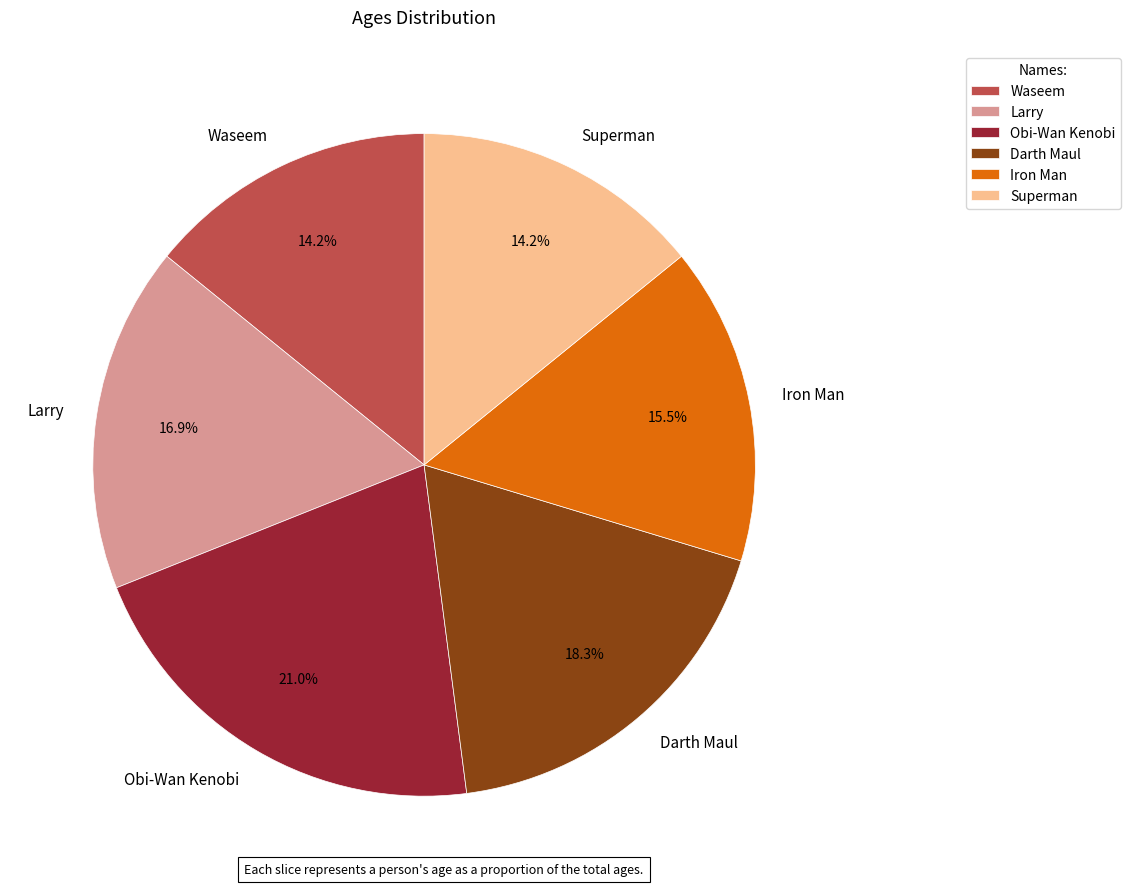

Approximately how many times larger is the value at Larry compared to Superman?

1.2